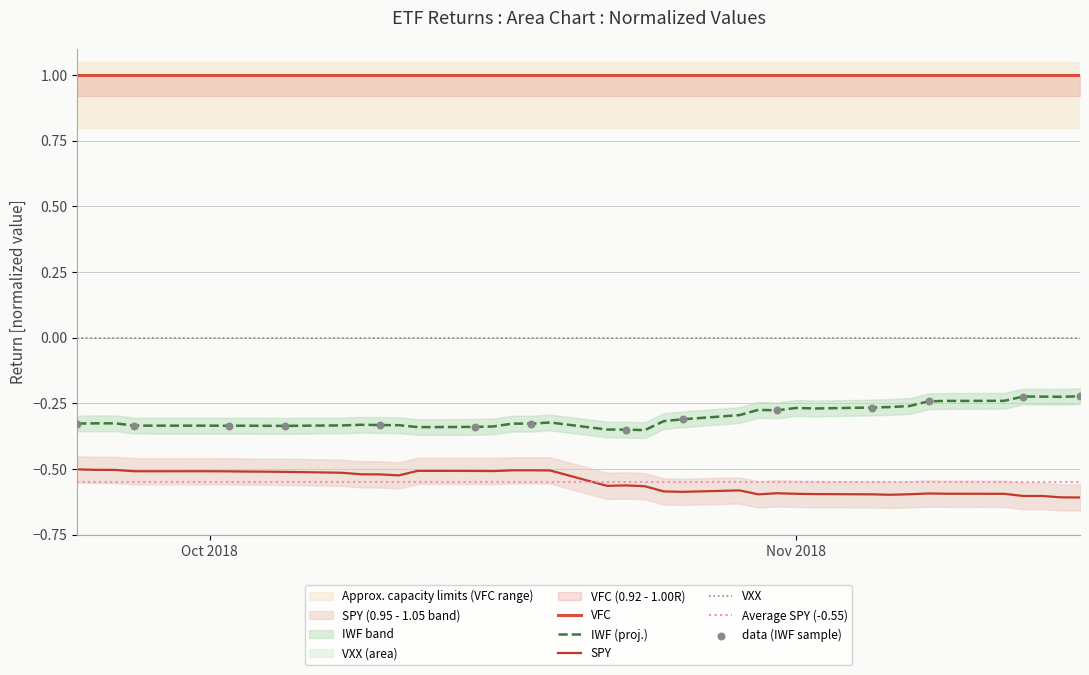

Is the value of SPY at 7 greater than the value of IWF at 4?

No